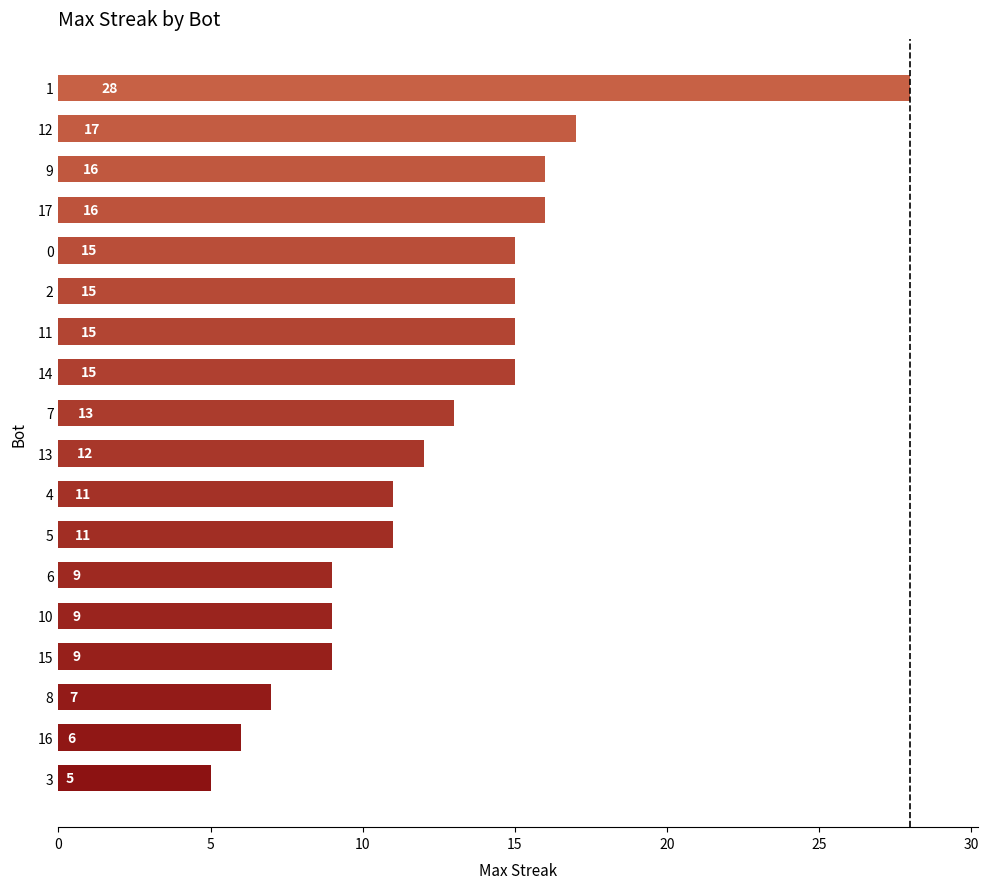

How many bars are there in total?

18